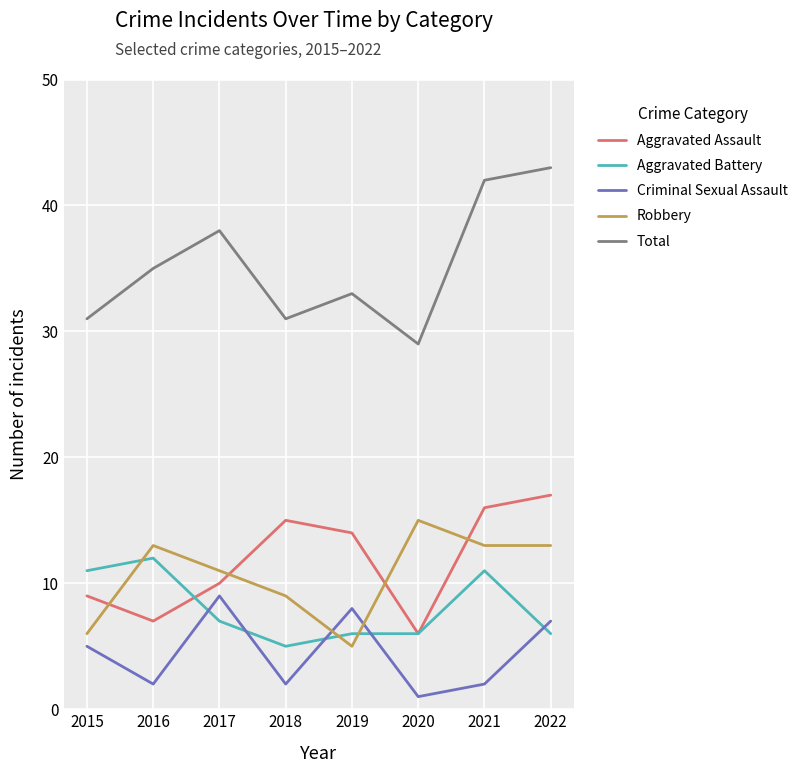

Rank the series at 2018 from highest to lowest value.

Total, Aggravated Assault, Robbery, Aggravated Battery, Criminal Sexual Assault